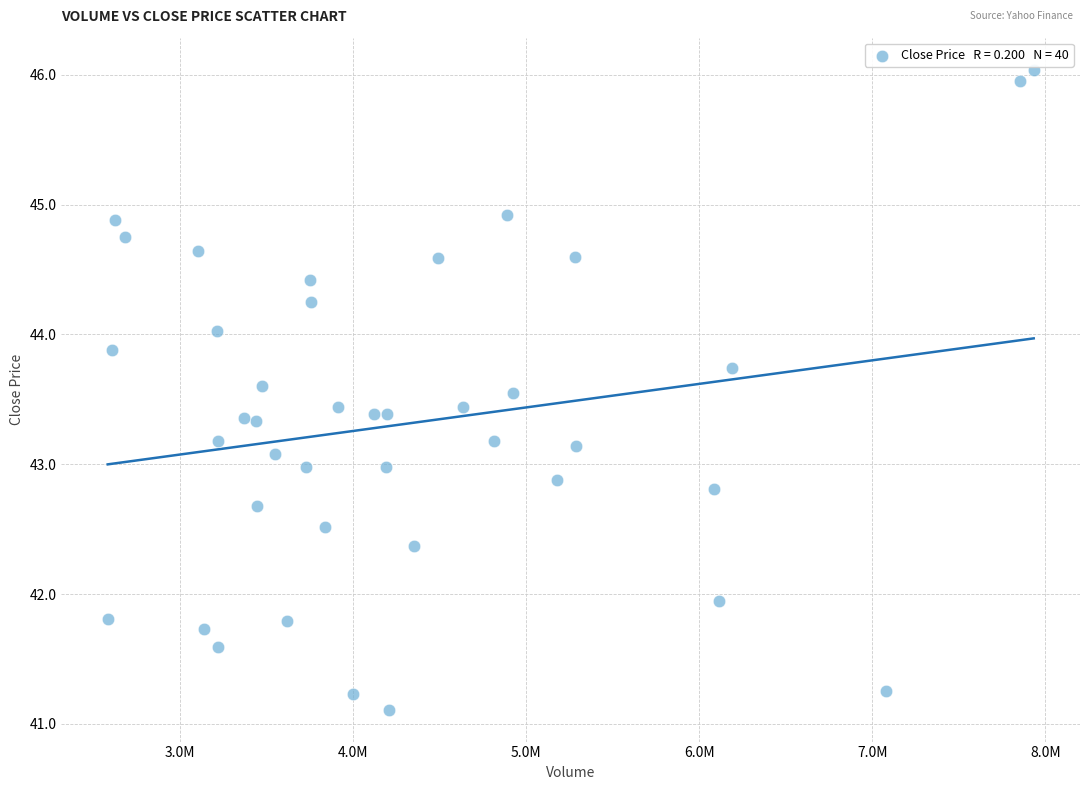

What is the range of Y values (max minus min)?

4.9